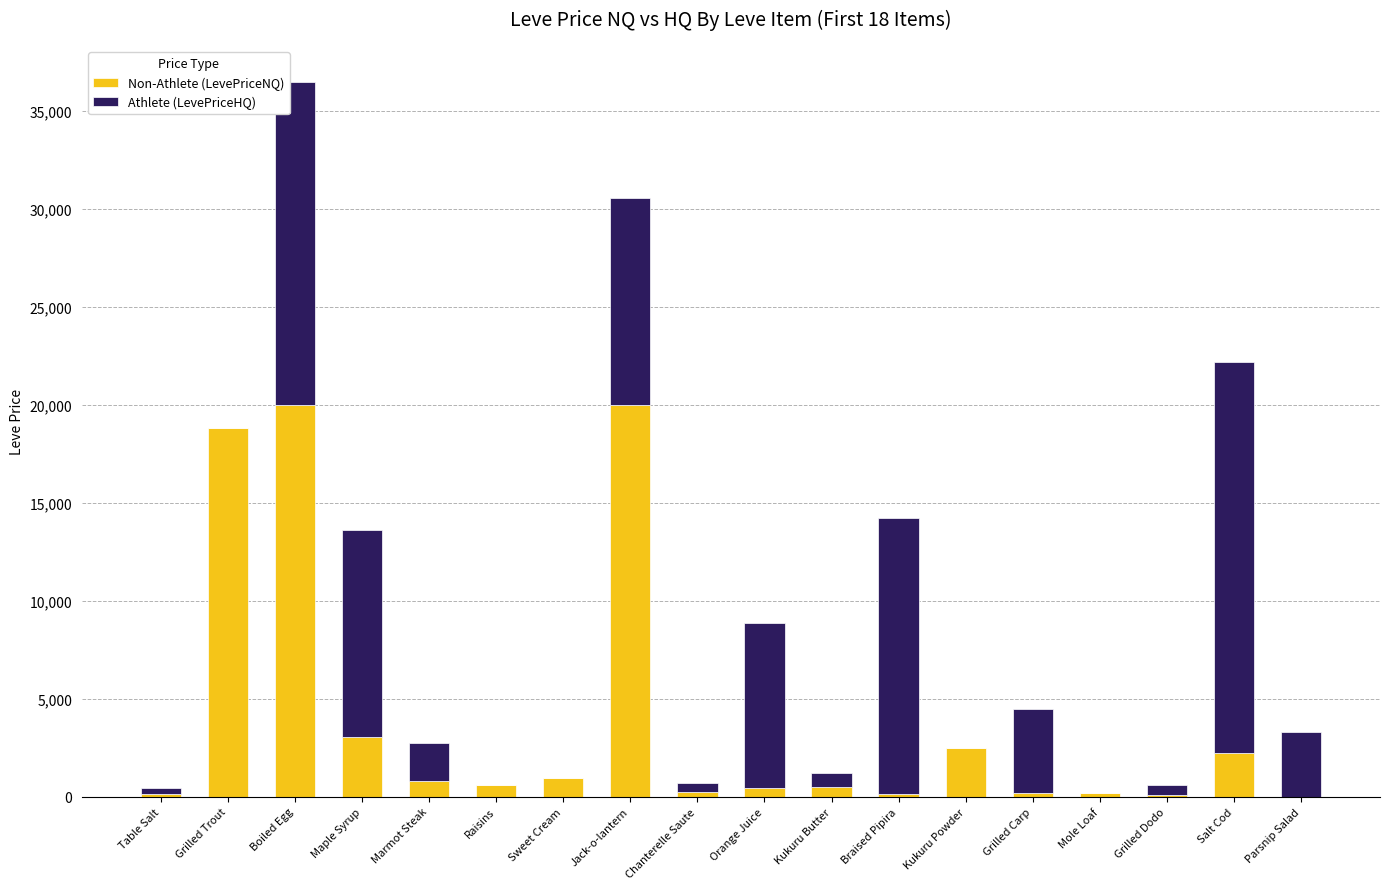

Is it true that Non-Athlete (LevePriceNQ) equals 18821.2 at Grilled Trout?

True